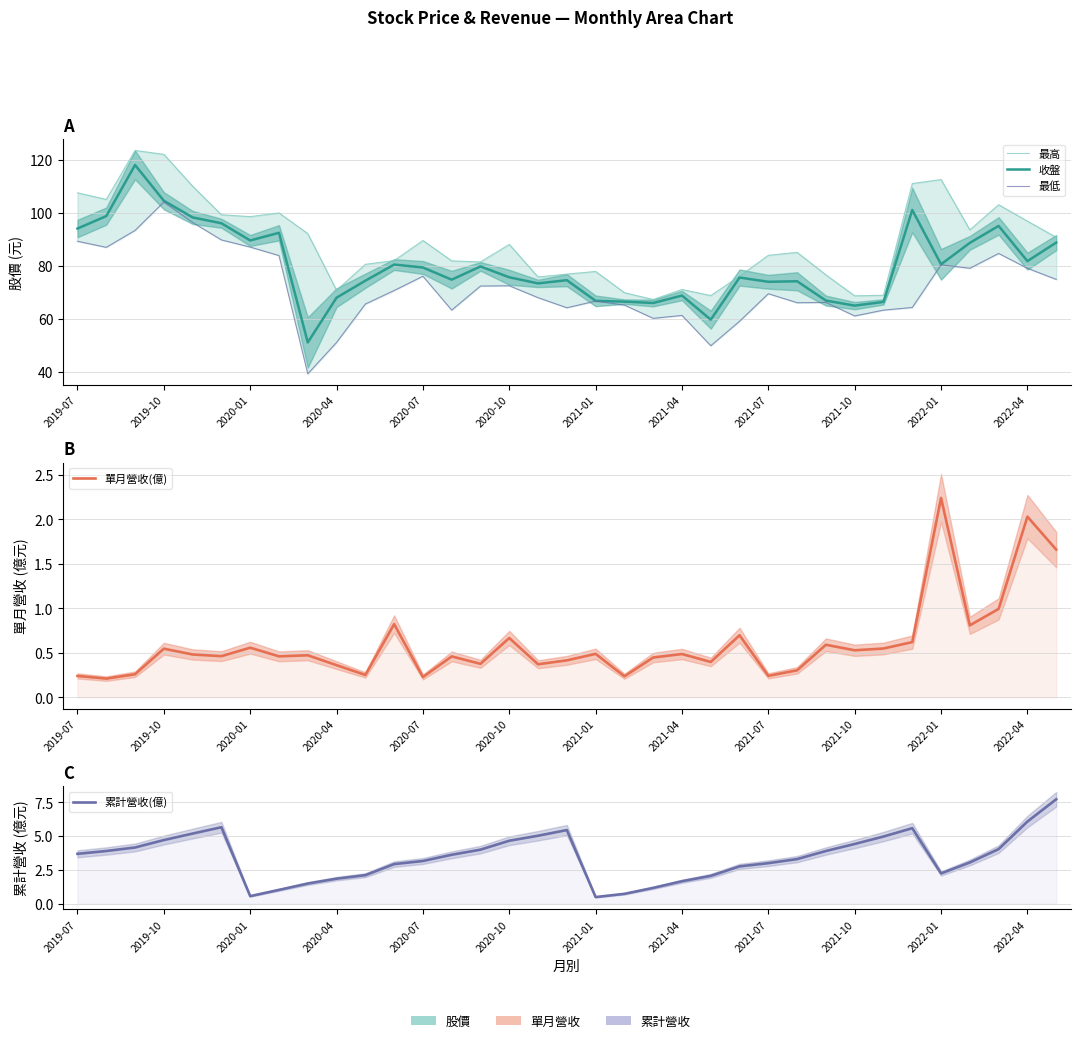

What is the sum of all 最低 values?

2521.7